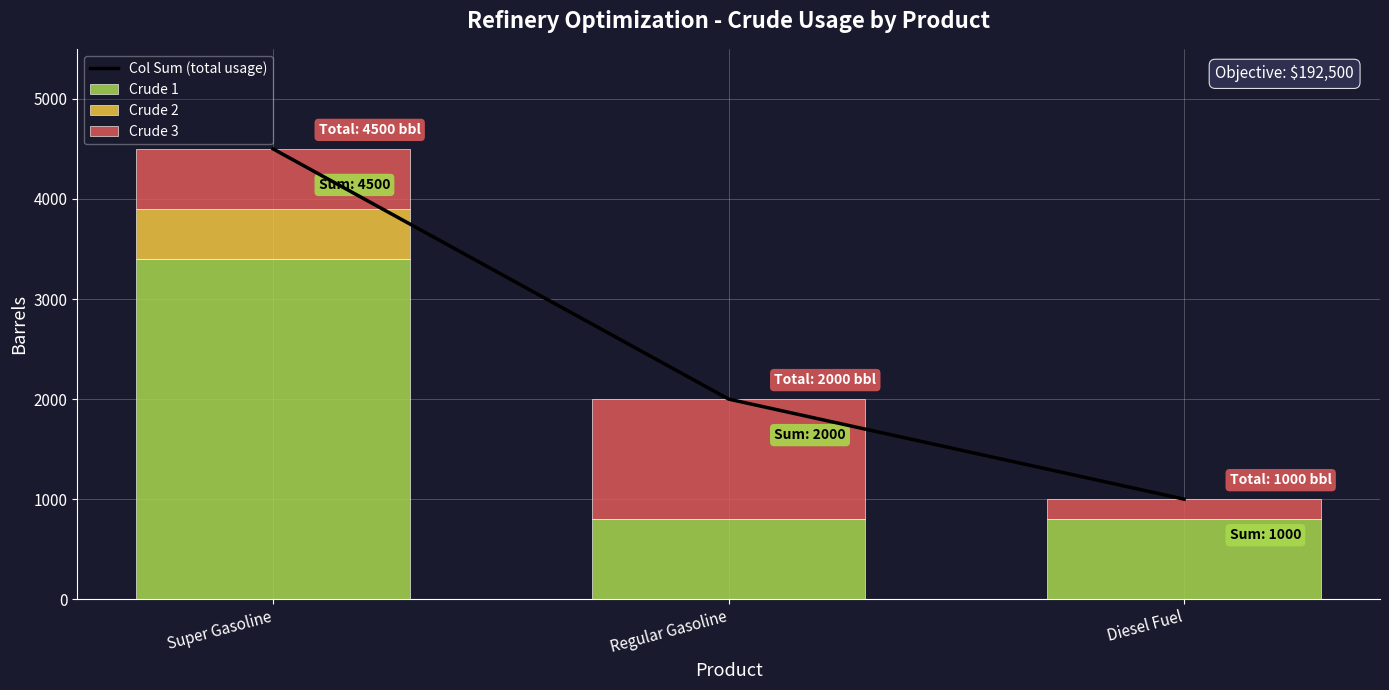

At which category is the sum across all series the highest?

Super Gasoline